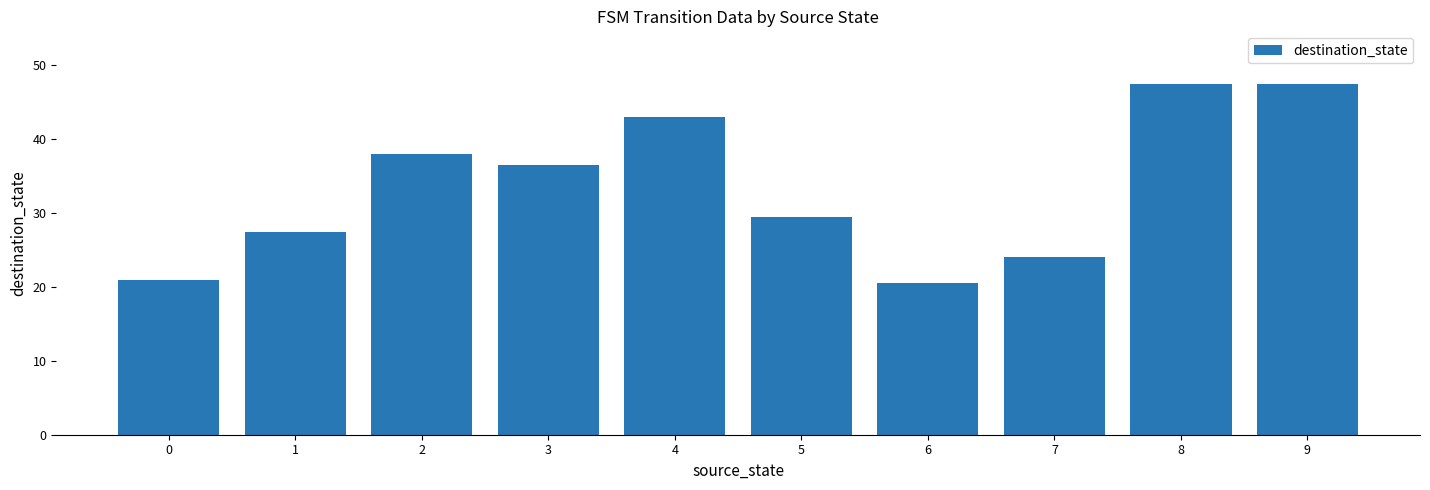

Where is the data nearest to the value 34?

3